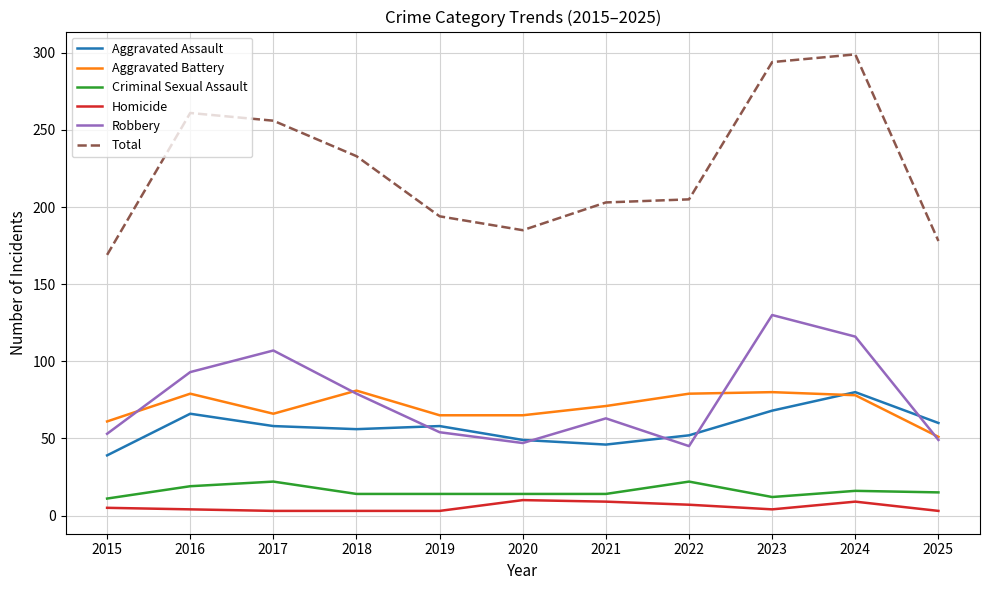

Which series has the largest total across all categories?

Total